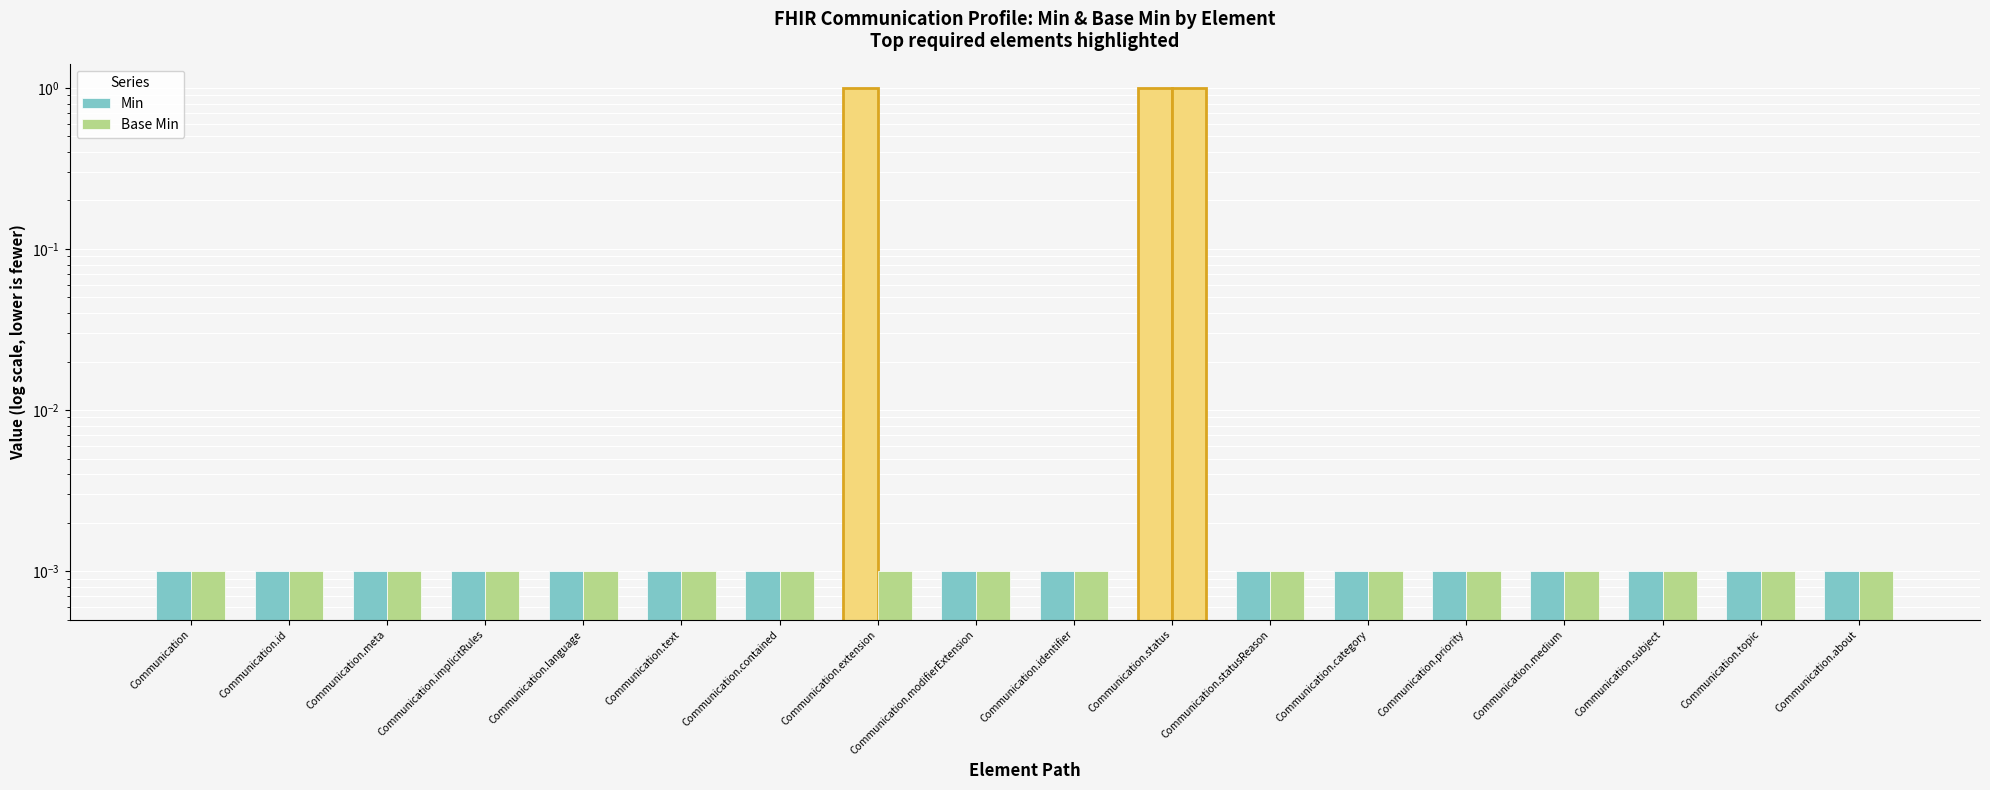

What is the label of the 15th bar from the right?

Communication.implicitRules